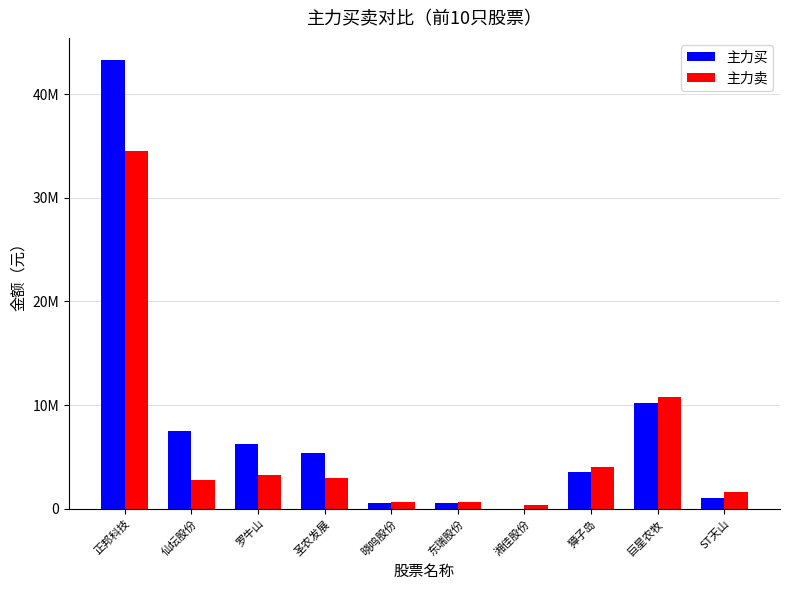

What is the average value of the 主力买 series?

7827099